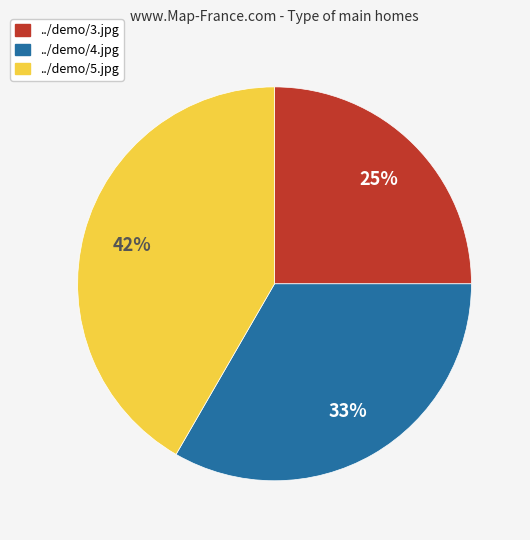

Is it true that ../demo/3.jpg is 39% of the pie?

False